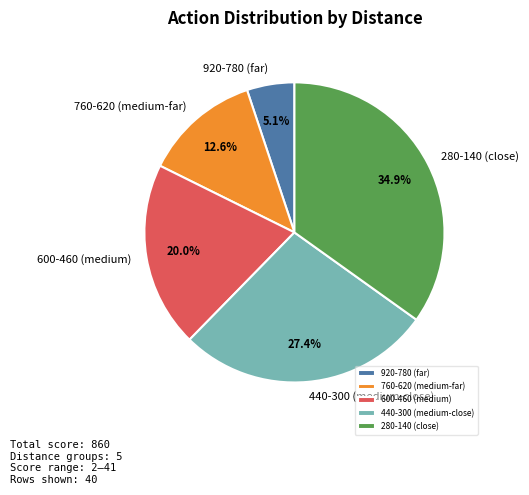

What is the smallest slice in the pie chart?

920-780 (far)